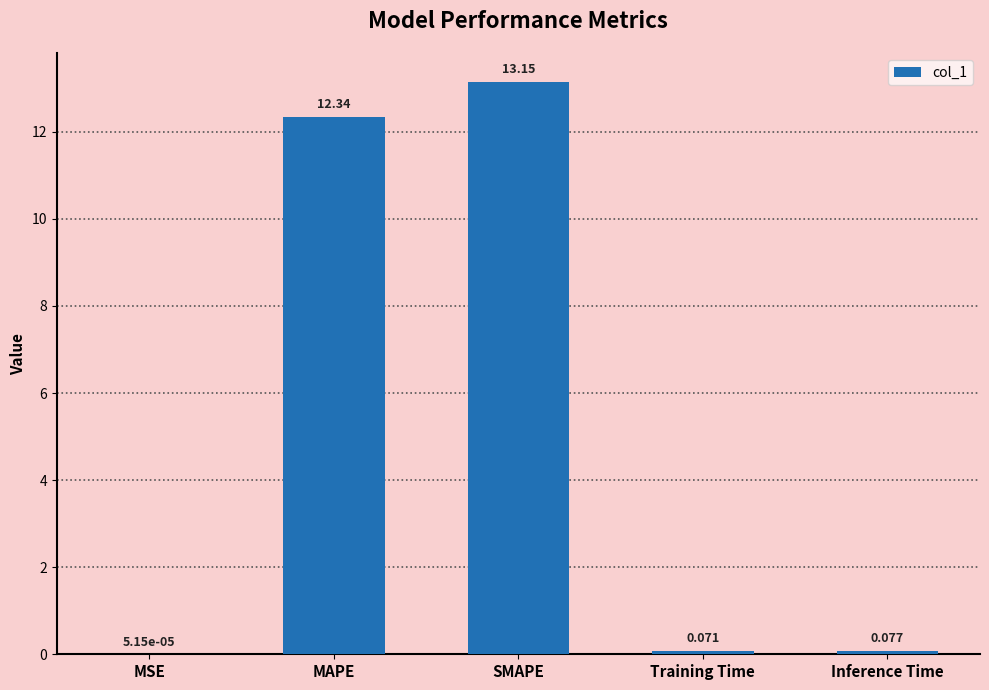

Where is the data nearest to the value 6?

Inference Time